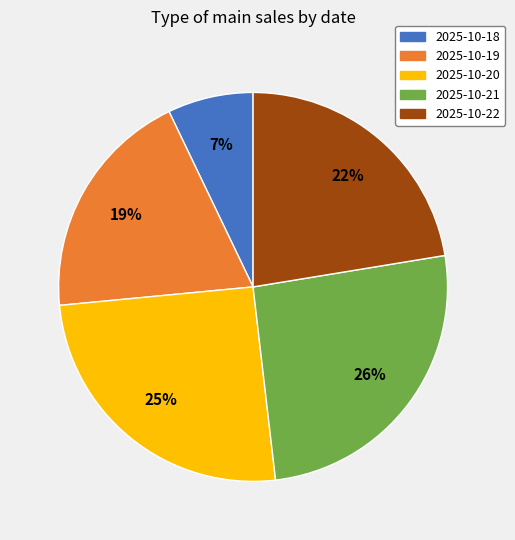

Combined, do 2025-10-18 and 2025-10-19 account for over 50%?

No